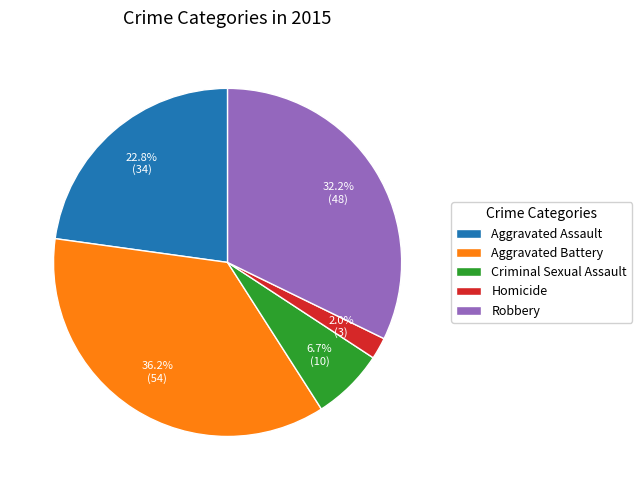

Count the number of slices in the pie.

5